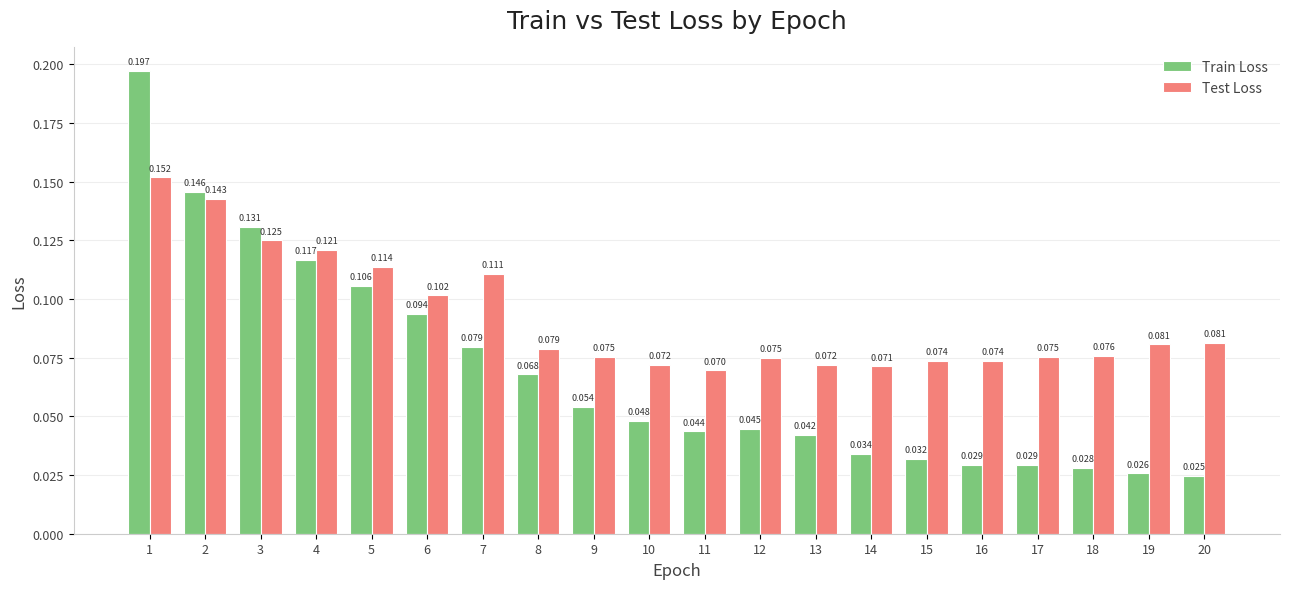

Which series changed the most between 13 and 14?

Train Loss